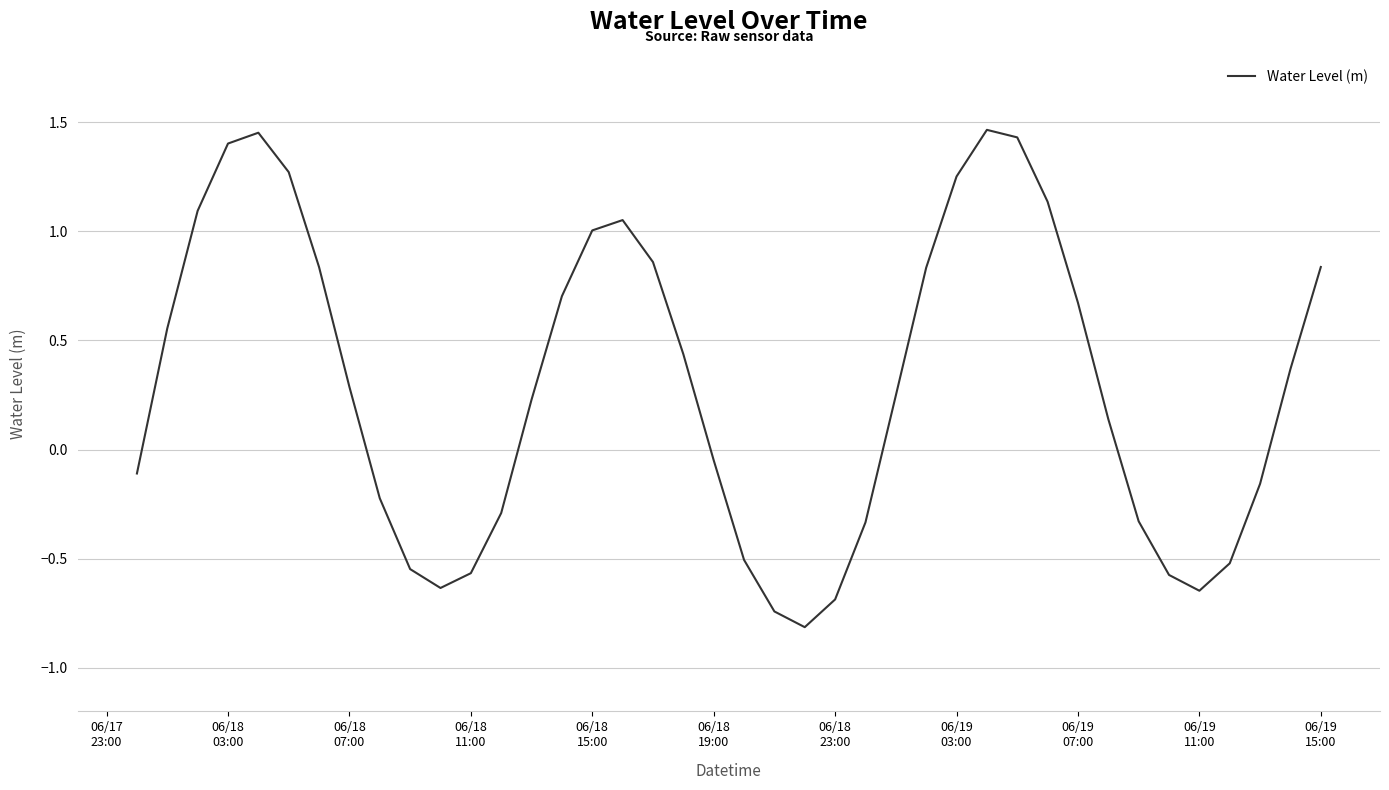

Count the number of values greater than 0.

23